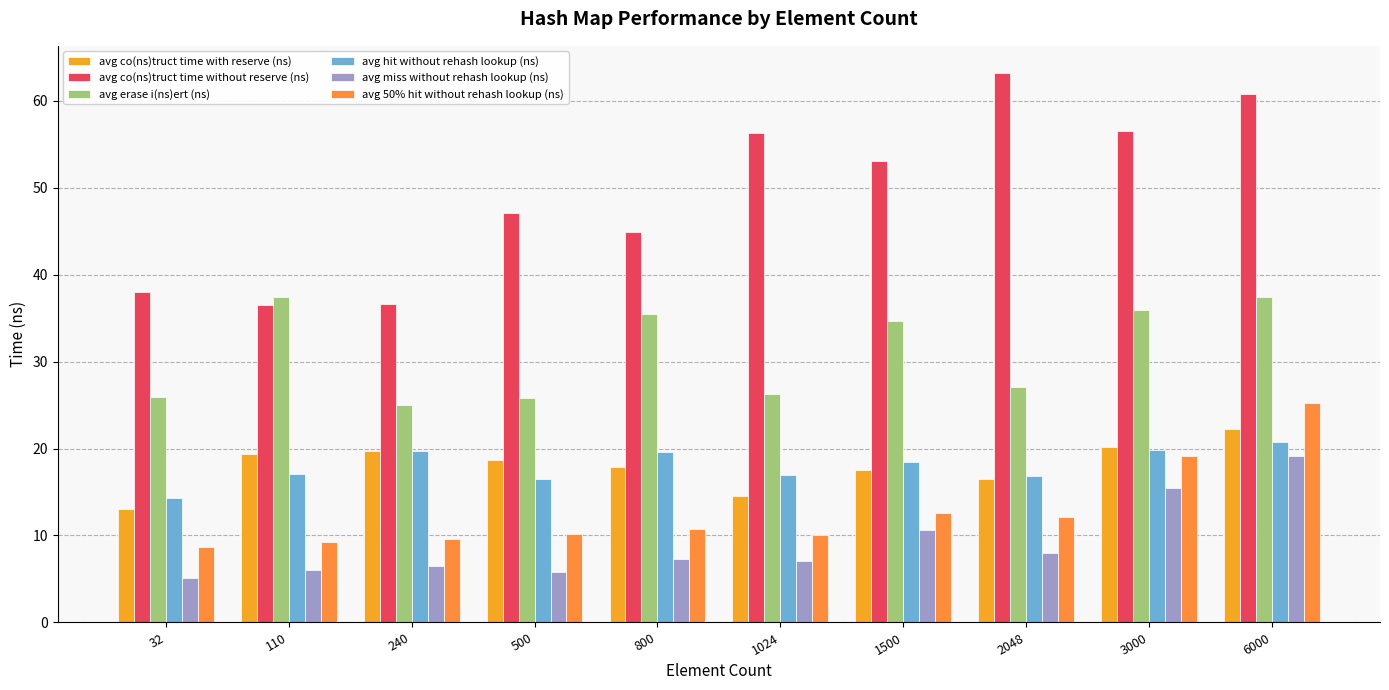

Count the number of data series in this chart.

6